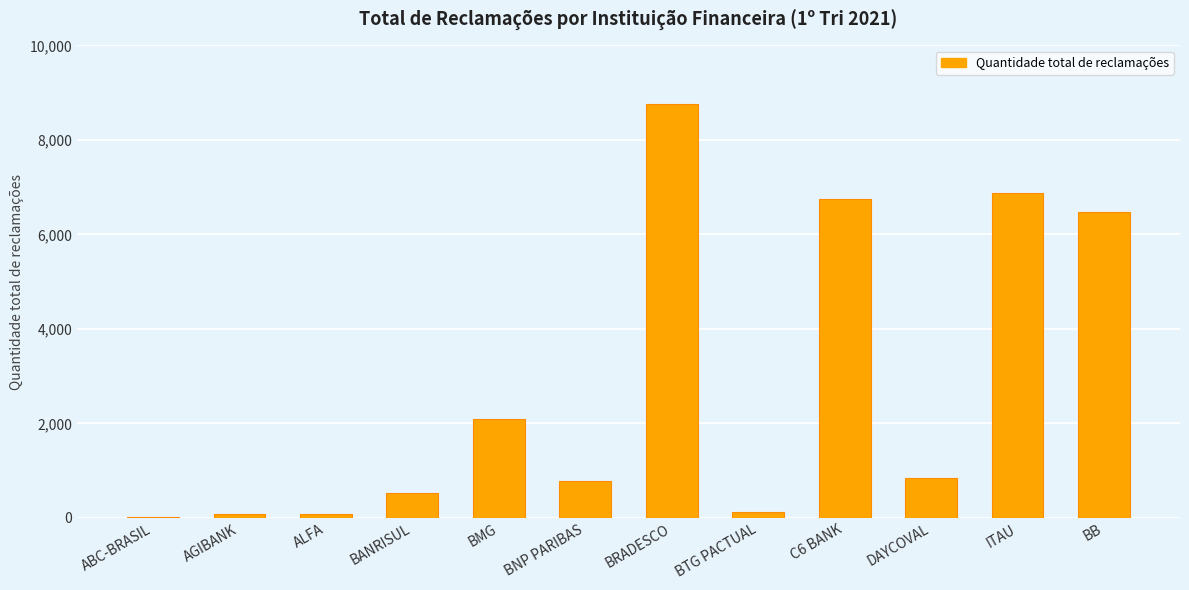

What is the maximum value shown in the chart?

8752